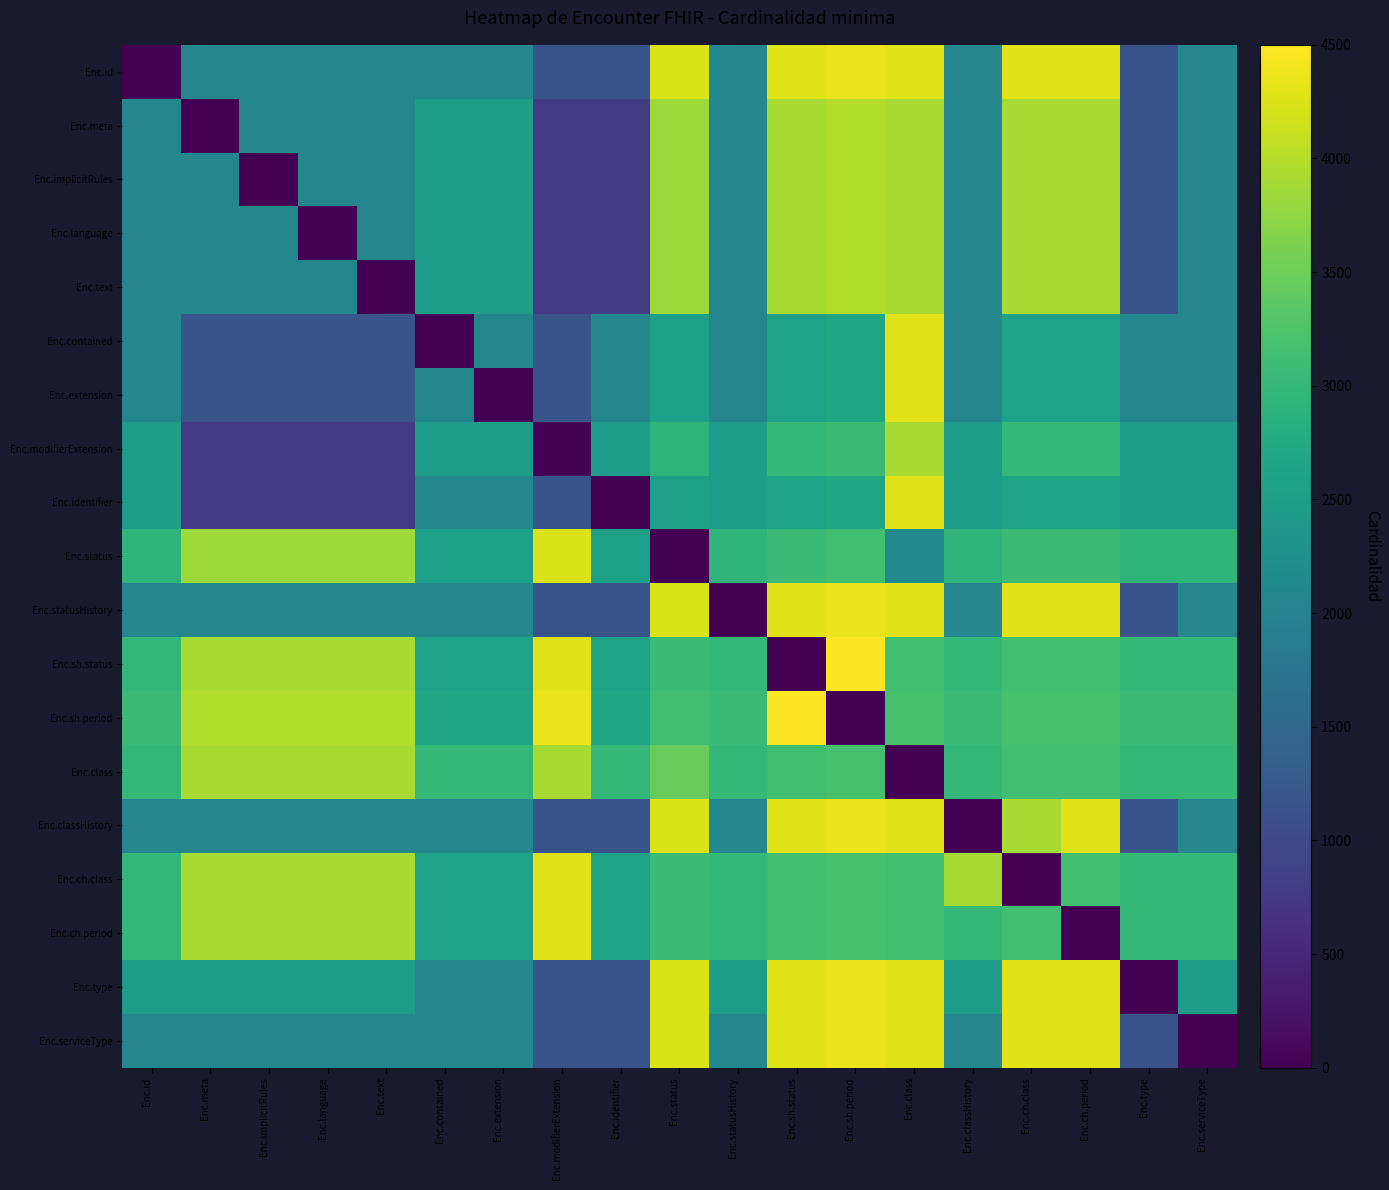

How many categories are shown in the chart?

19